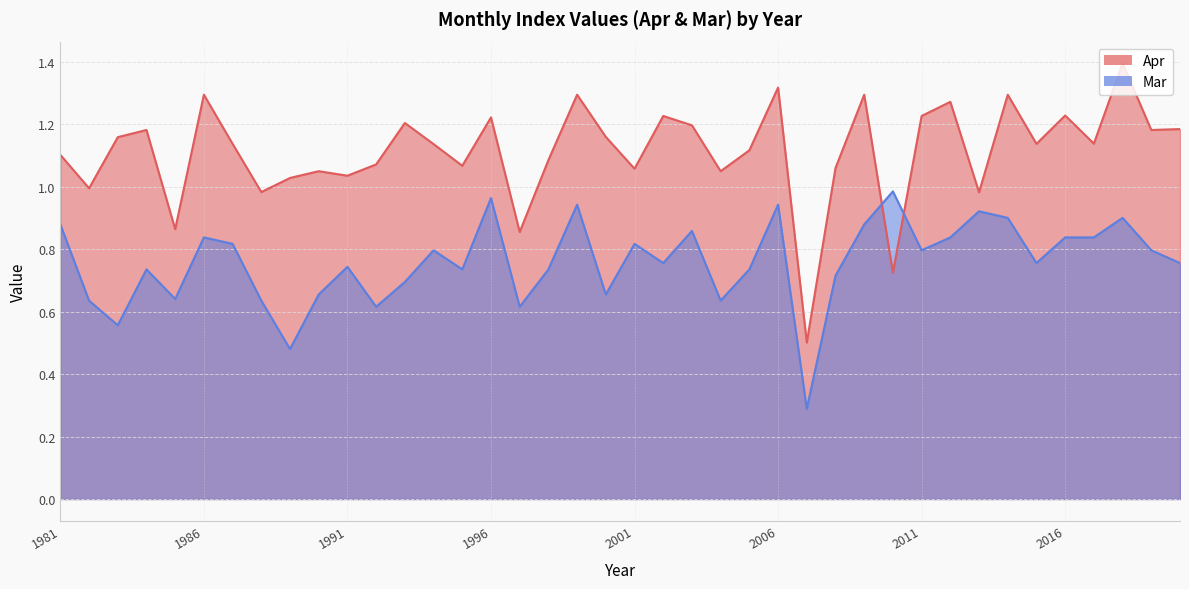

What is the value of the Mar point at the 31st from the left?

0.8